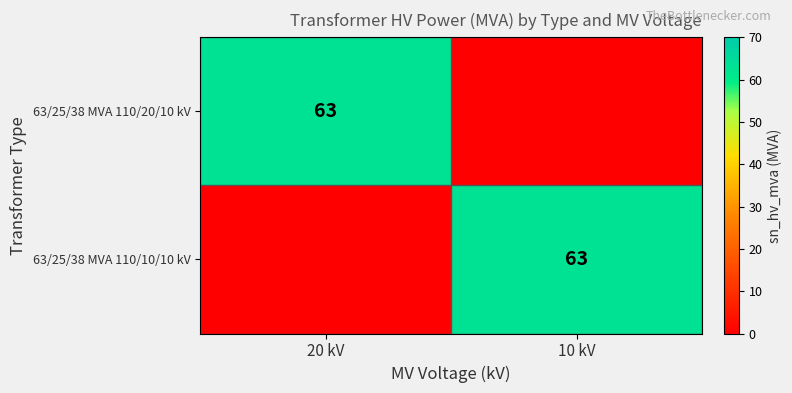

The value of 63/25/38 MVA 110/20/10 kV at 20 kV is 43. True or false?

False